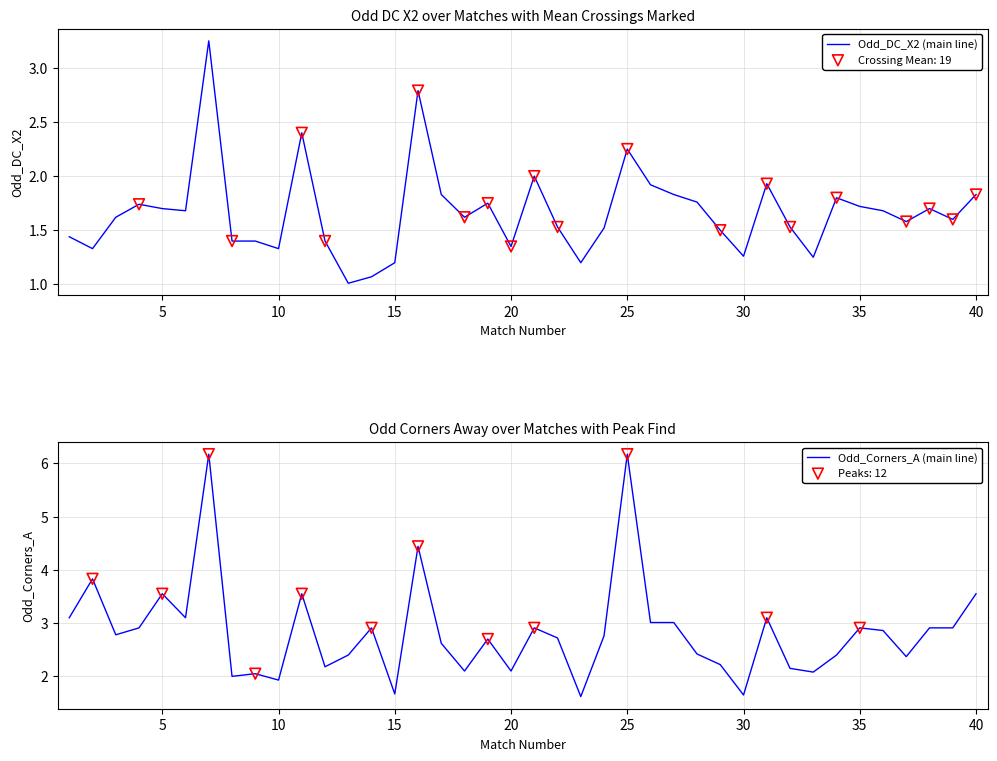

At how many categories does at least one series exceed 3?

12